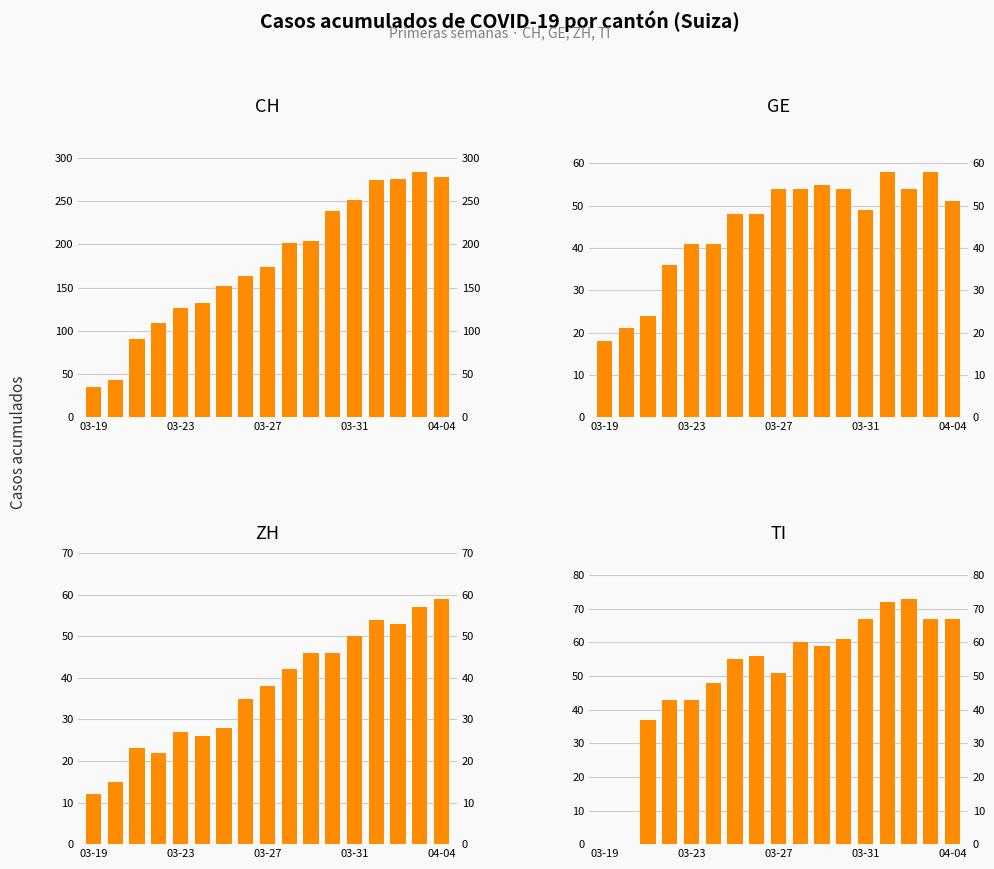

Rank the series at 11 from highest to lowest value.

CH, TI, GE, ZH